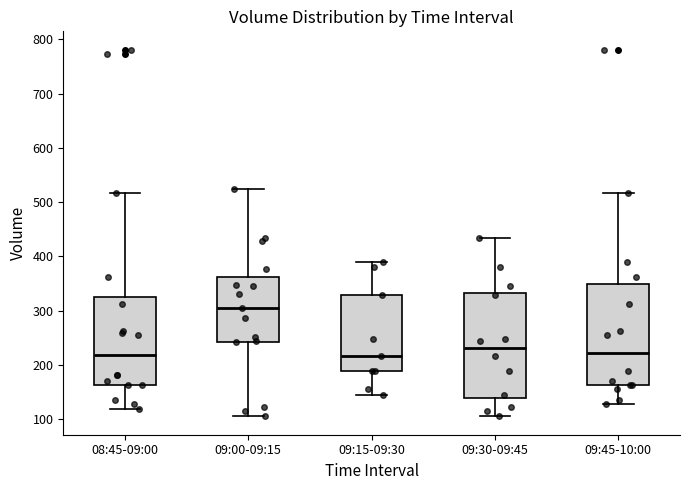

Reading left to right, transcribe this box plot: for each box, give where its median line is, the range the box spans, and where its two whiskers end, as read against the y-axis. The values are not printed on the chart, so give them approximately, as read against the axis.

08:45-09:00: median 220, box 160 to 320, whiskers 120 to 520
09:00-09:15: median 310, box 240 to 360, whiskers 110 to 520
09:15-09:30: median 220, box 190 to 330, whiskers 150 to 390
09:30-09:45: median 230, box 140 to 330, whiskers 110 to 430
09:45-10:00: median 220, box 160 to 350, whiskers 130 to 520